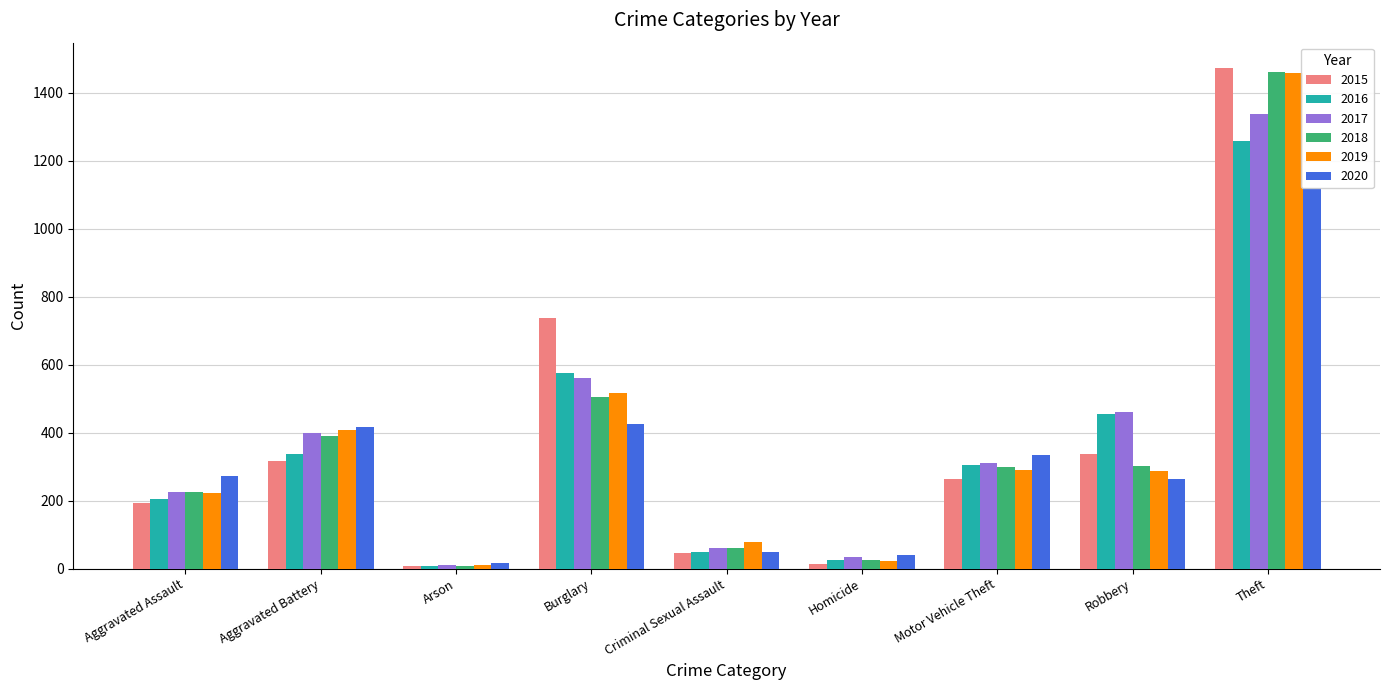

How many distinct data groups are displayed?

6